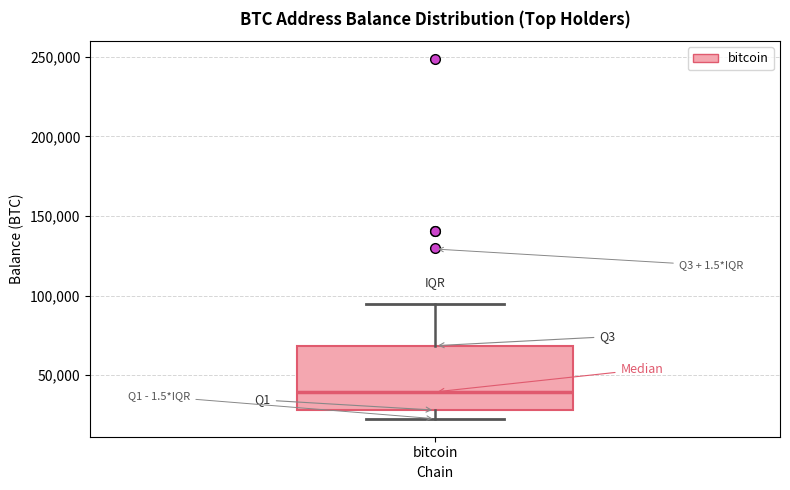

Read this box plot against the y-axis: the position of the median line, the range covered by the box, and the ends of both whiskers. The values are not printed on the chart, so give them approximately, as read against the axis.

median 40000, box 30000 to 70000, whiskers 25000 to 95000